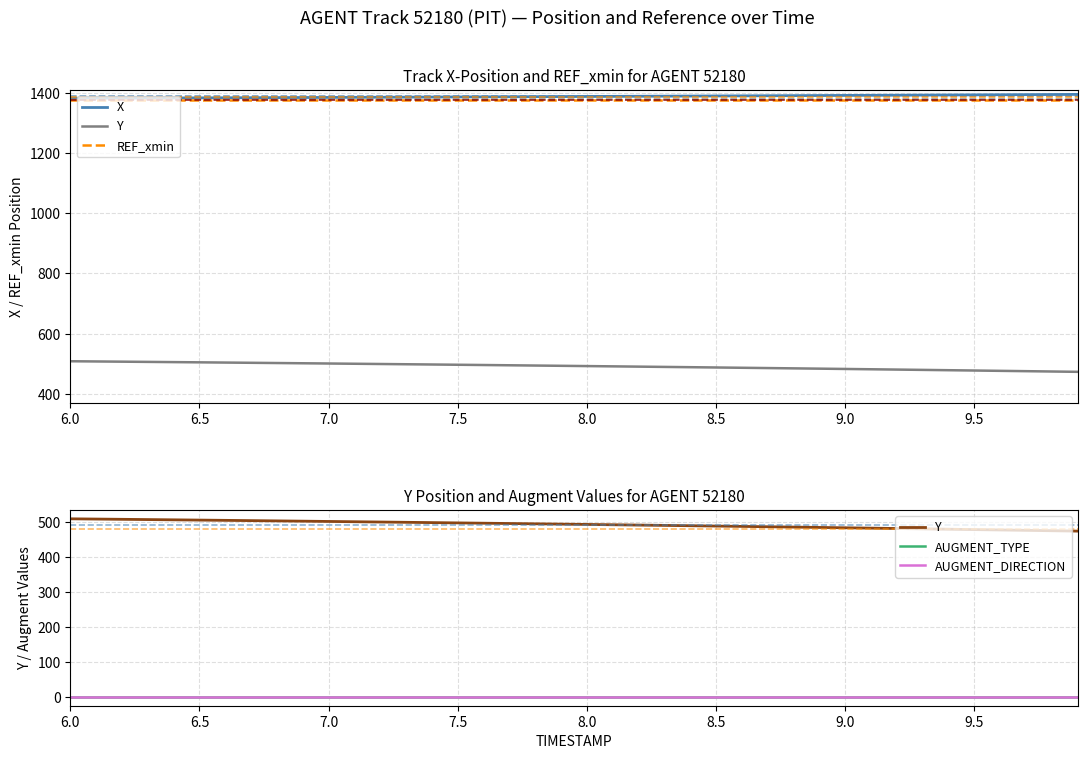

At how many categories does at least one series exceed 802?

40